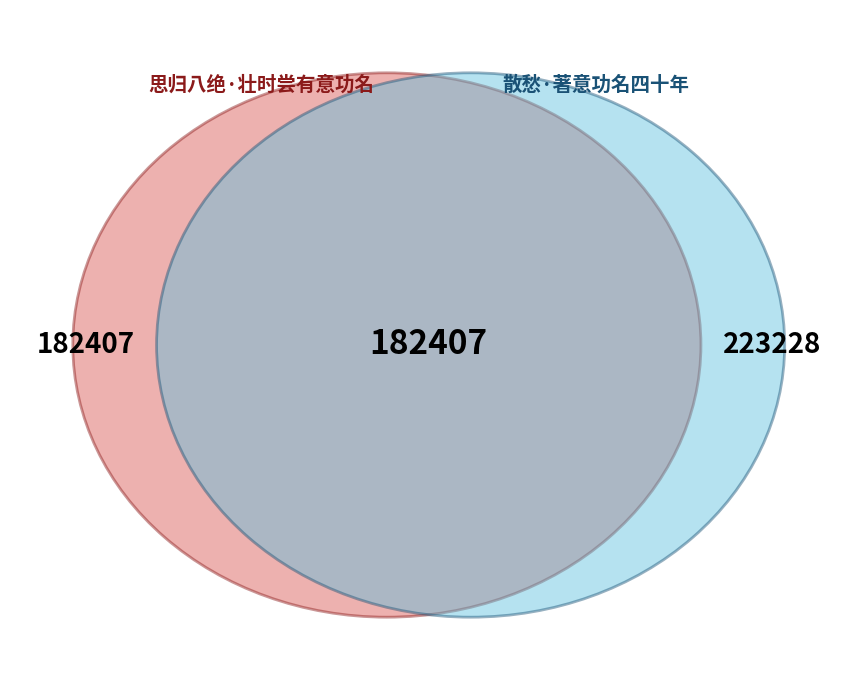

Is it true that 思归八绝·壮时尝有意功名 is 52% of the pie?

False